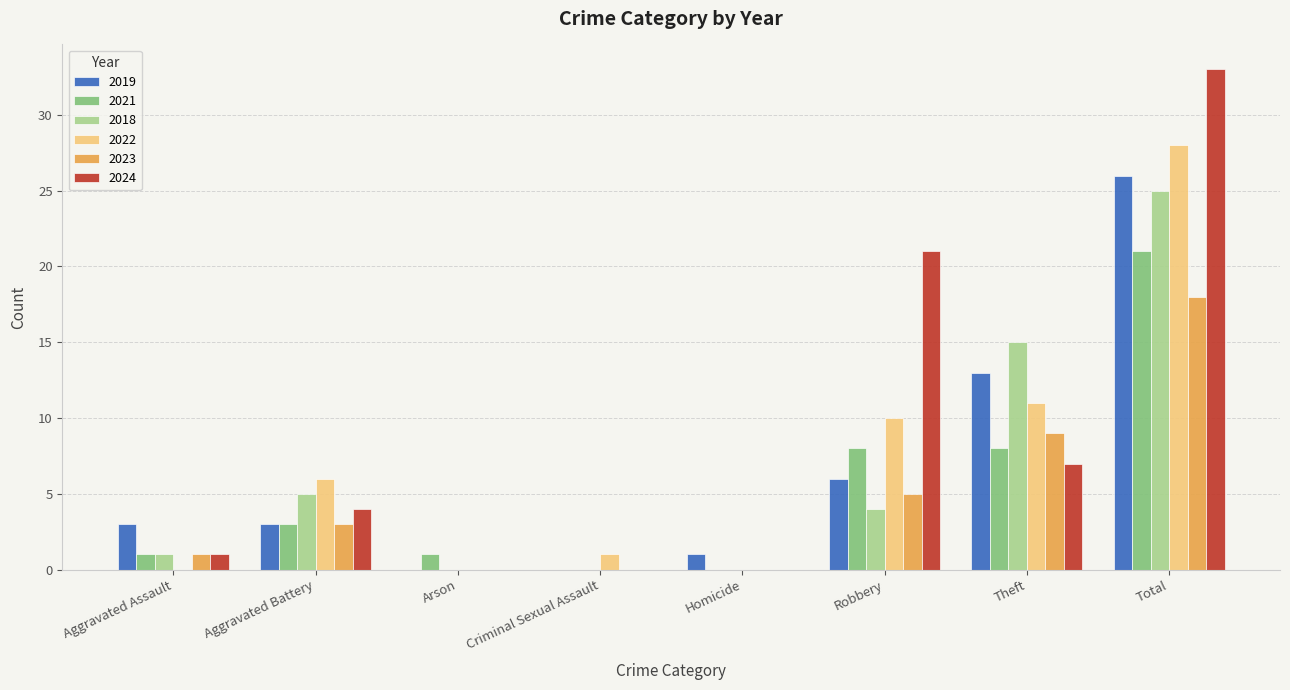

At which category does the chart reach its peak across all series?

Total